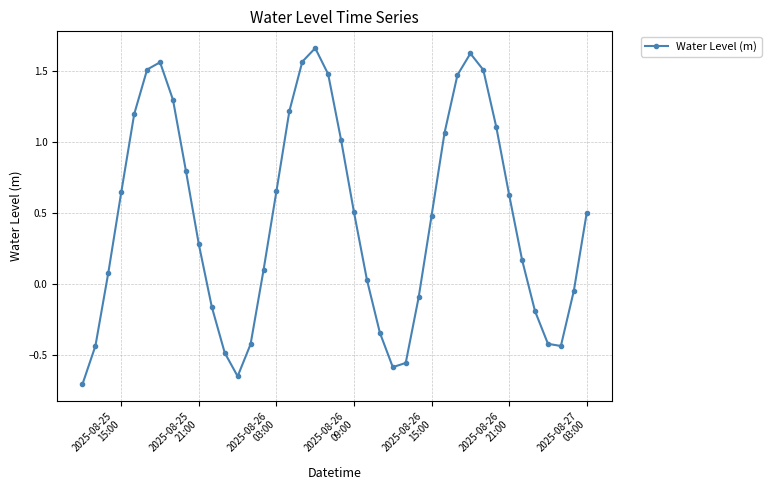

How many interior local valleys (lower than both neighbors) does the data have?

3